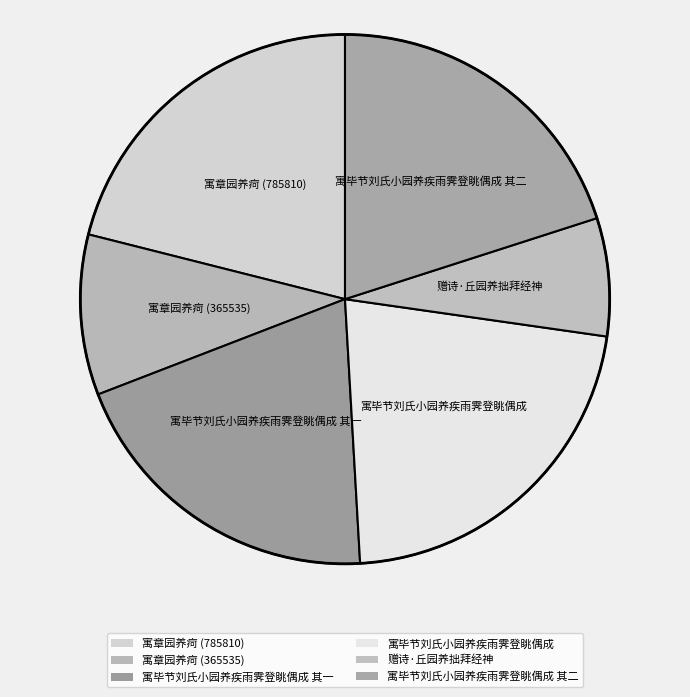

To the nearest percent, what portion does 寓毕节刘氏小园养疾雨霁登眺偶成 其一 represent?

20%